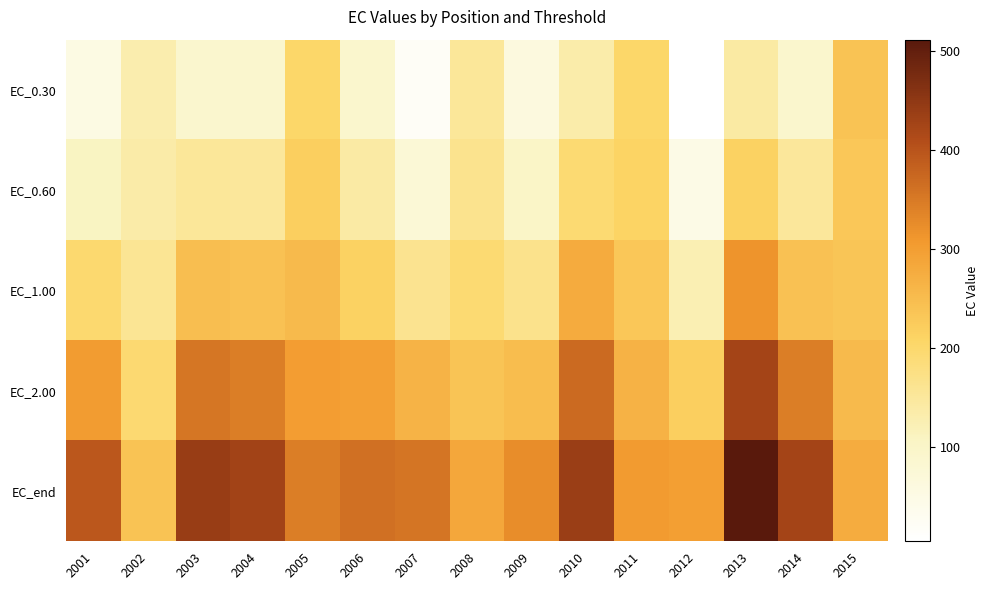

Which series has the widest spread of values?

EC_end